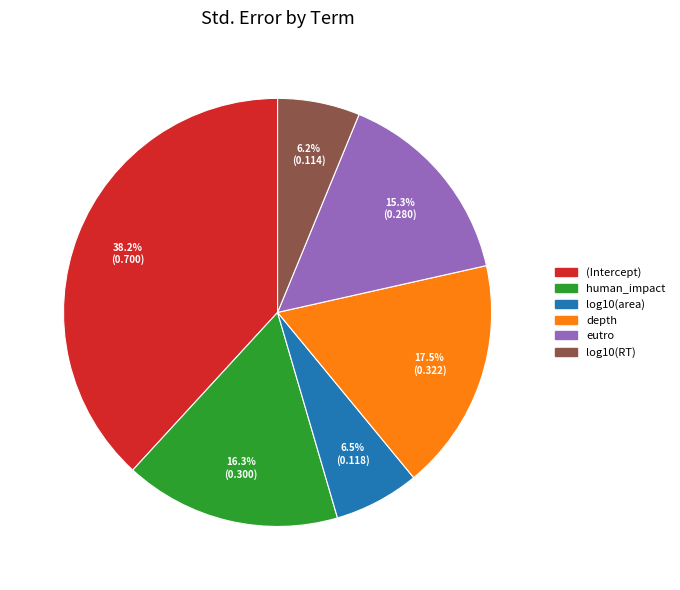

Is it true that log10(RT) is 1% of the pie?

False